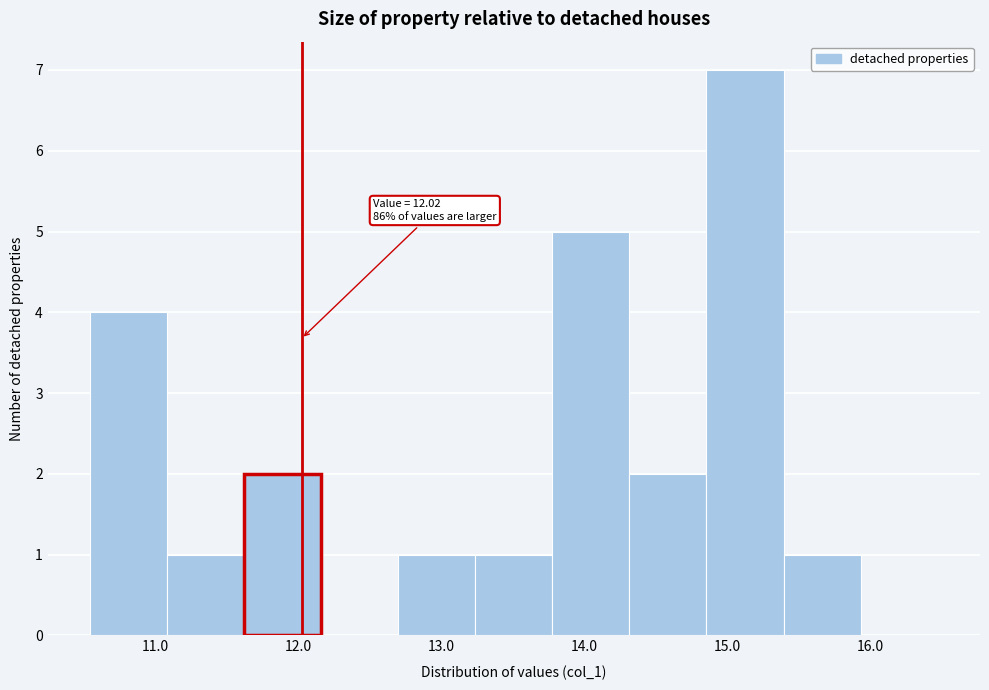

Over which range of the x-axis is the bar tallest?

14.9 to 15.4